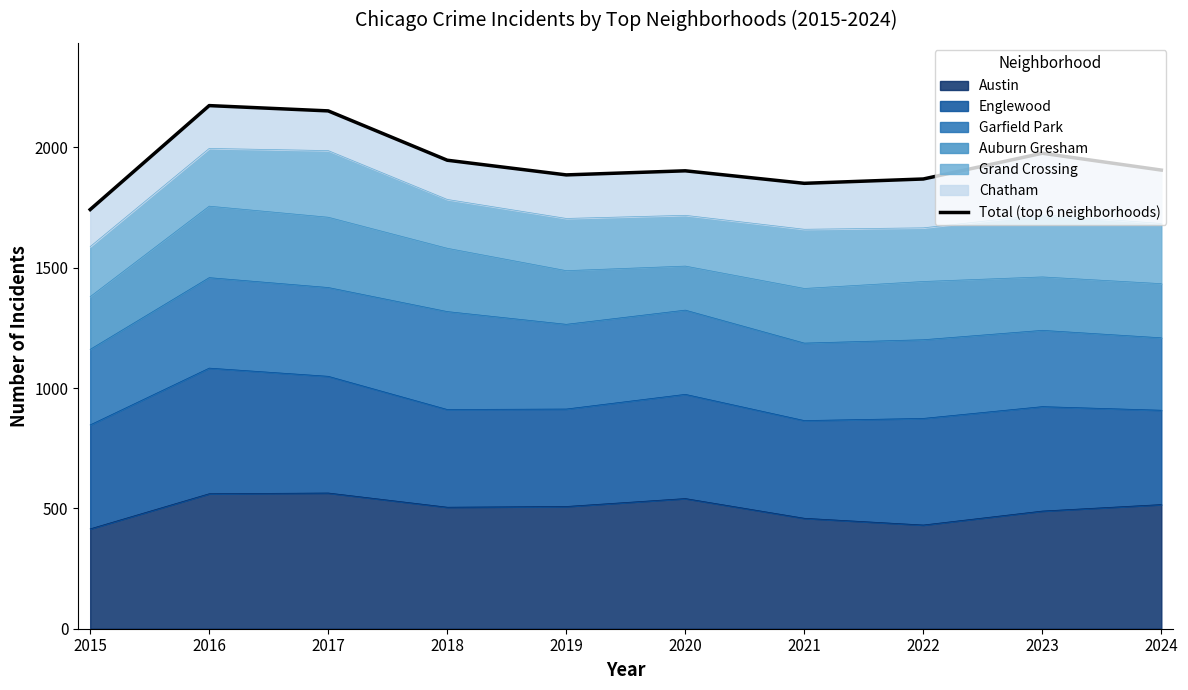

True or false: the data shows 1947 at 2018.

True